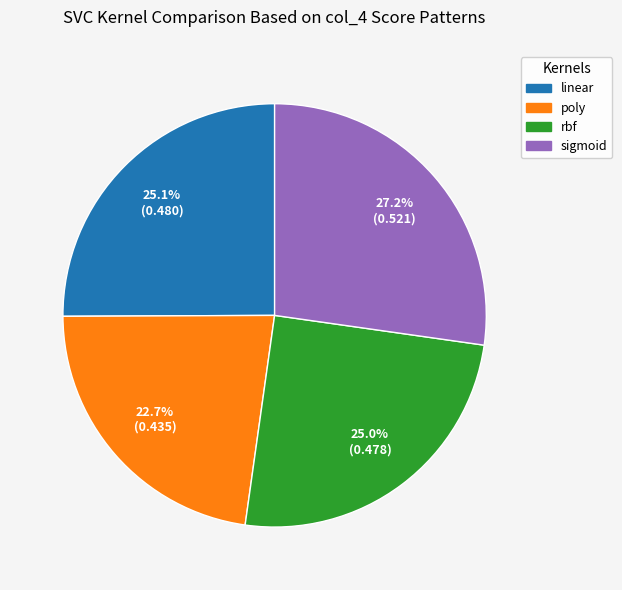

Which category has the smallest portion of the pie?

poly